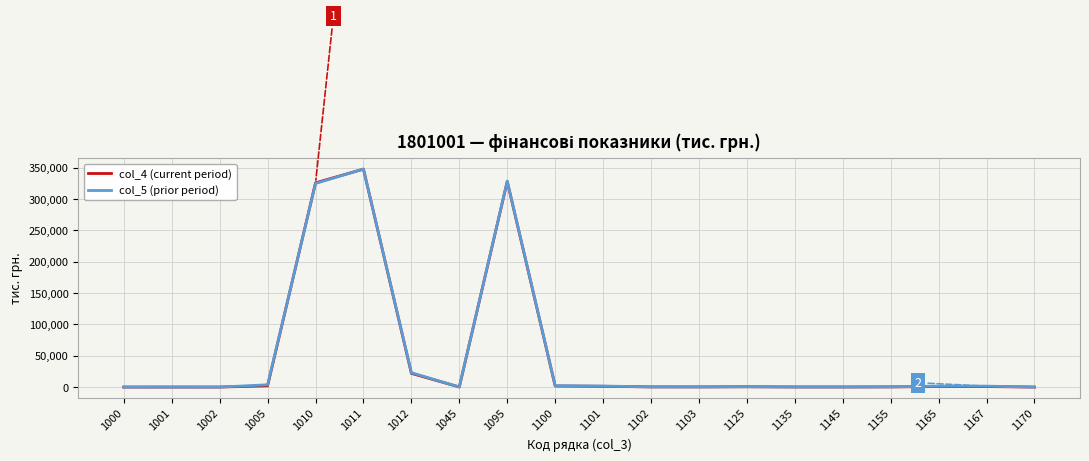

What is the greatest value displayed?

347840